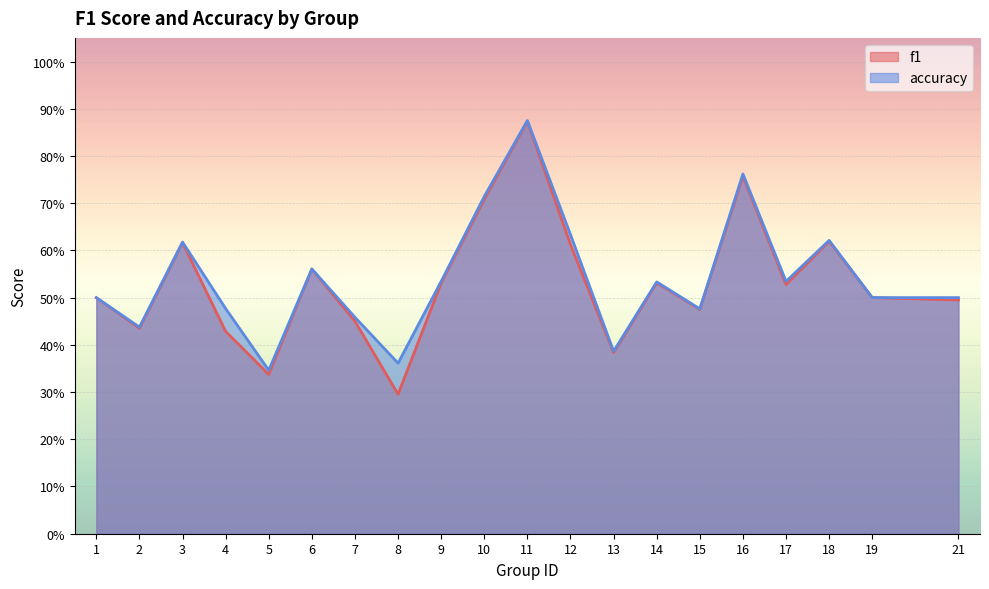

Which series has the largest total across all categories?

accuracy